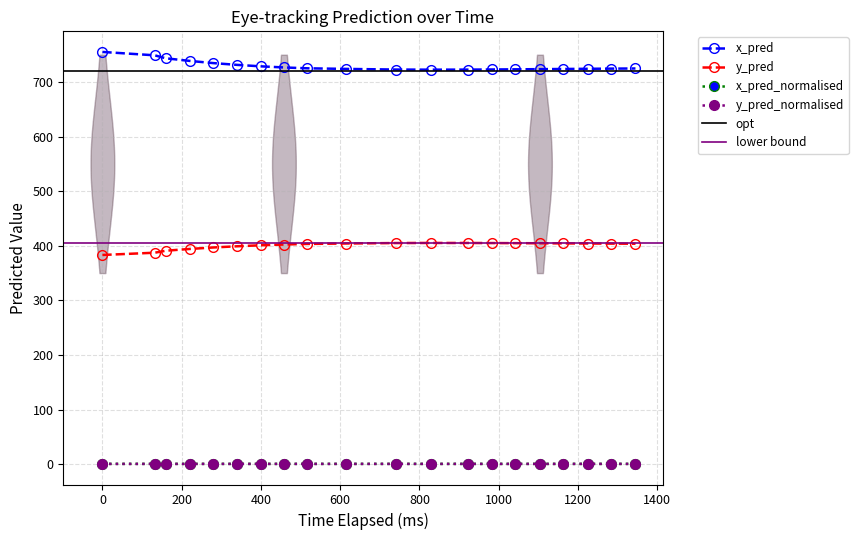

Which series has the largest total across all categories?

x_pred